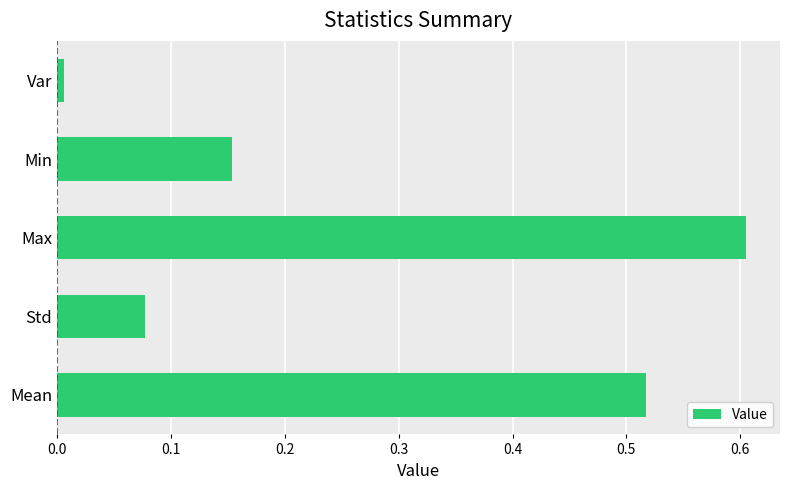

List the labels in order of value, largest first.

Max, Mean, Min, Std, Var